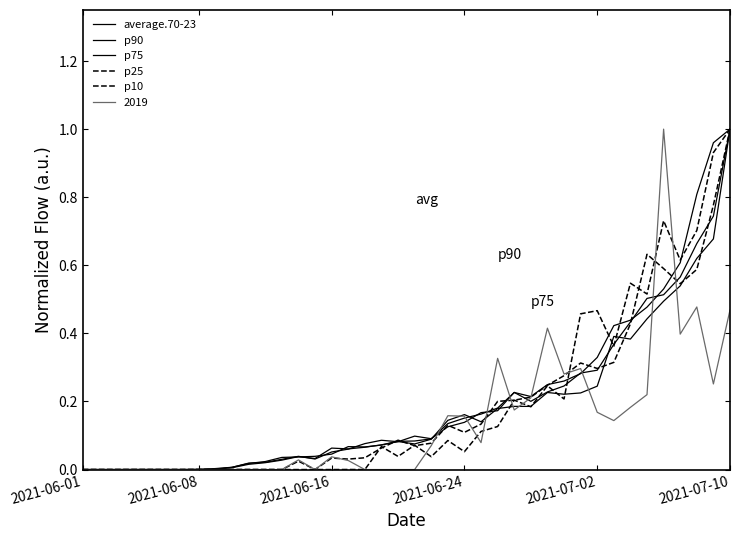

What is the sum of all p25 values?

7.4